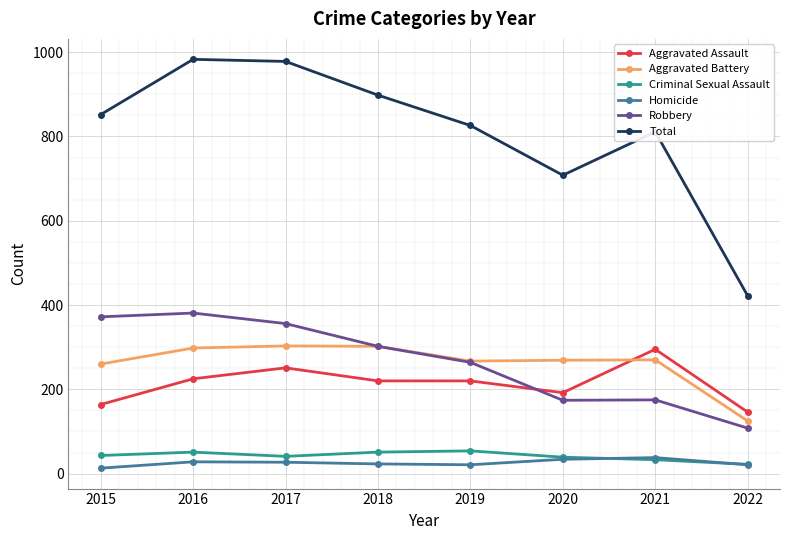

At how many categories does at least one series exceed 161?

8